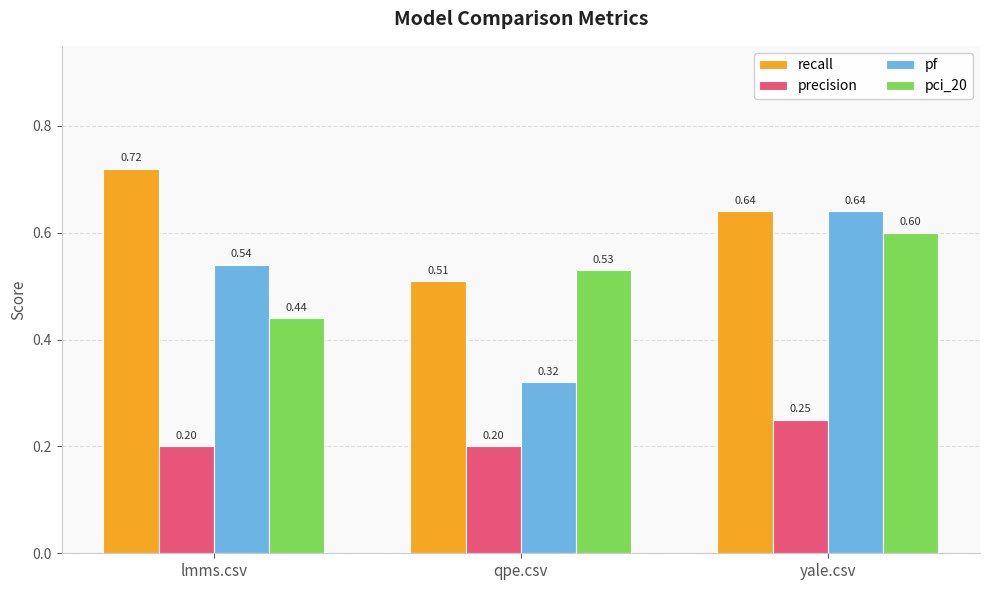

How many bars are there in each group?

4